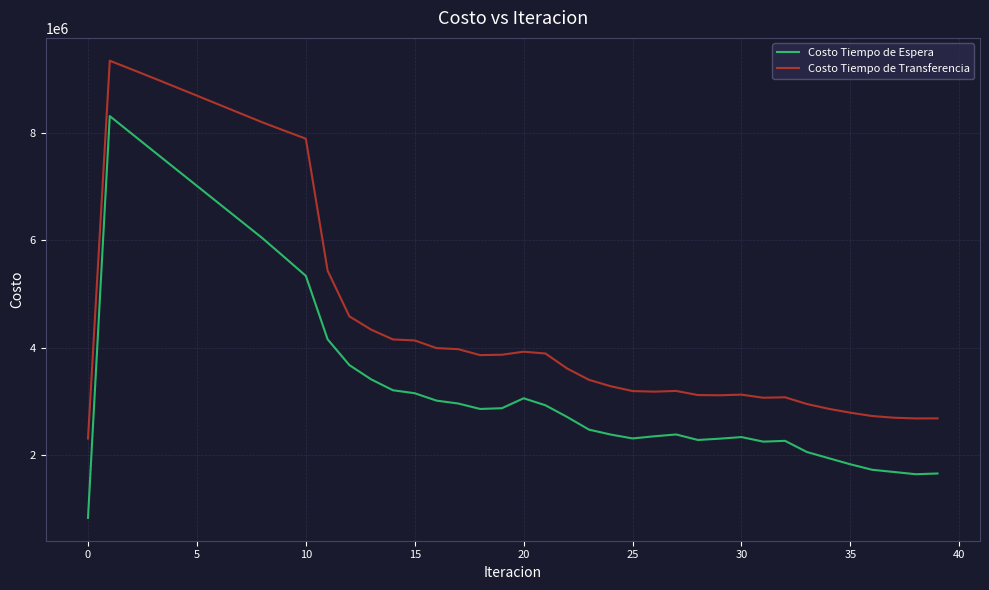

True or false: Costo Tiempo de Transferencia and Costo Tiempo de Espera intersect in this chart.

False